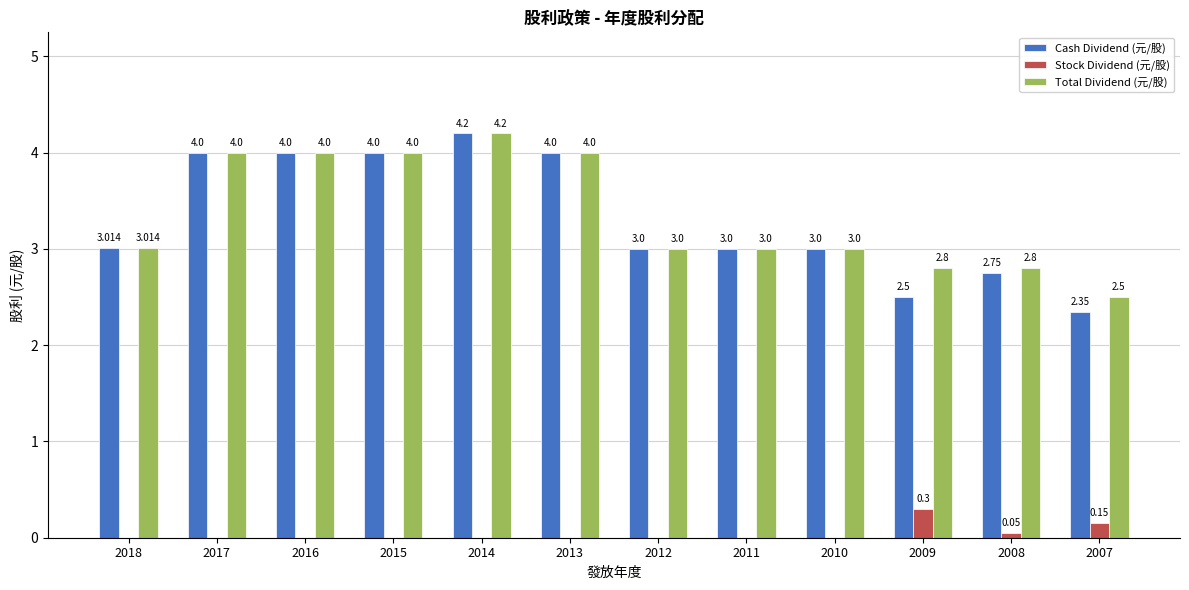

Is the value of Stock Dividend (元/股) at 2017 greater than the value of Total Dividend (元/股) at 2007?

No